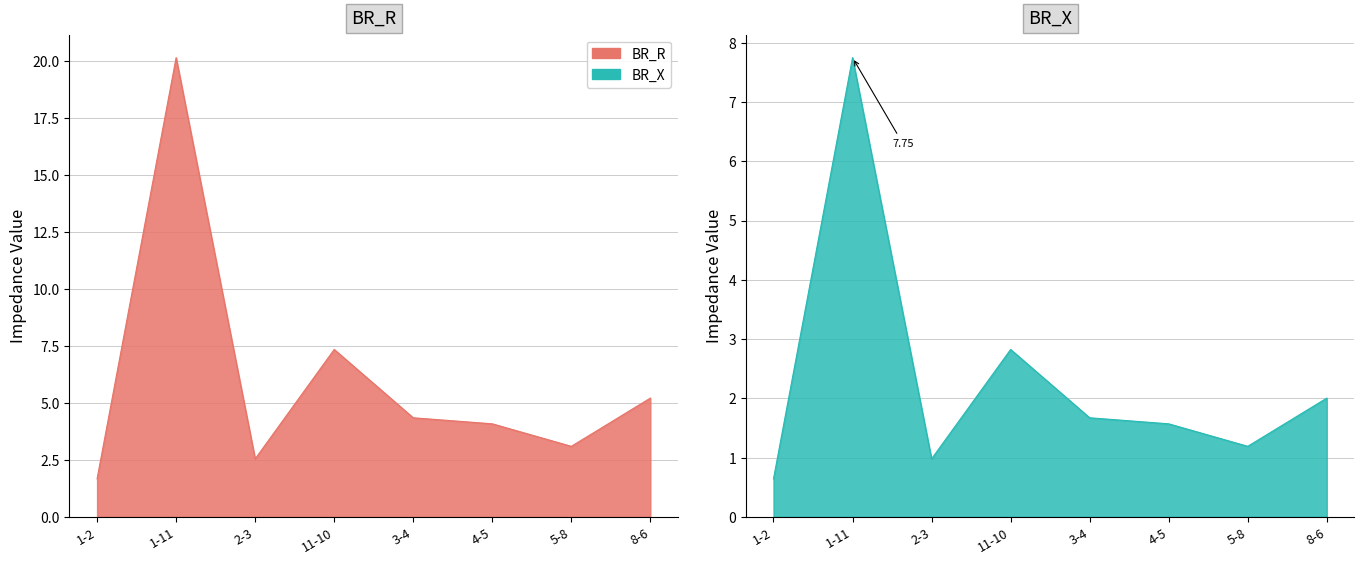

What position from the left is 1-2?

1